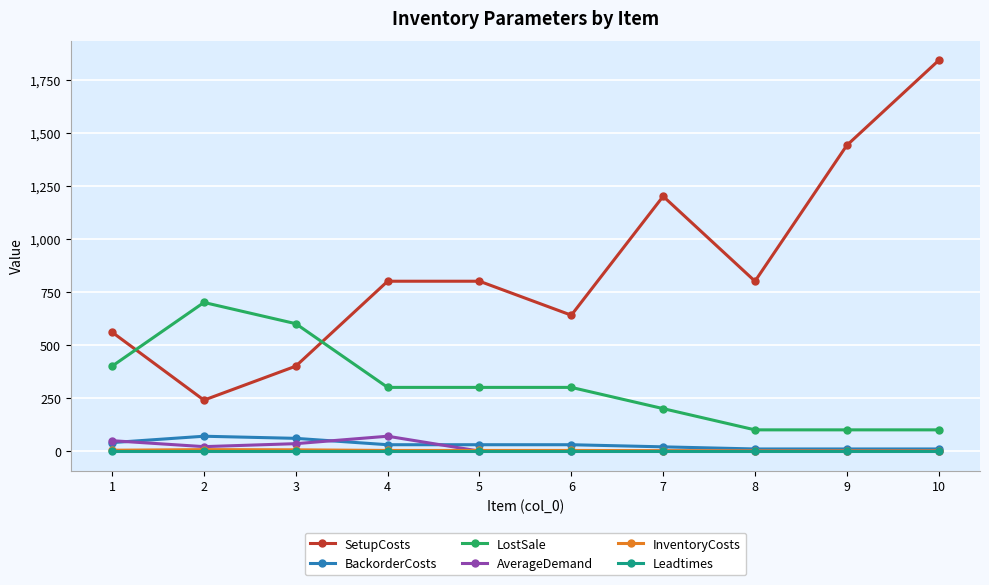

True or false: SetupCosts and InventoryCosts cross at least once.

False